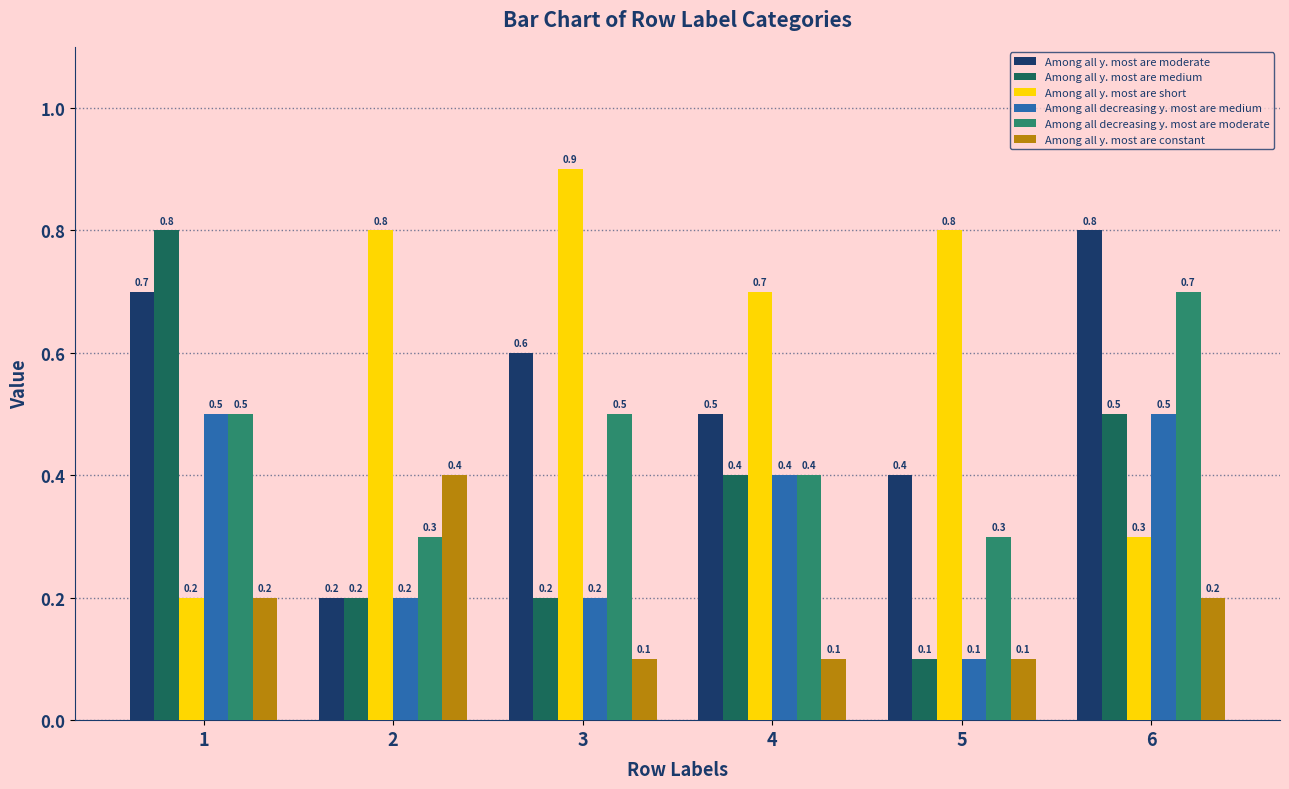

Reading right to left, extract all data points from this chart.

Among all y. most are moderate: 0.8	0.4	0.5	0.6	0.2	0.7
Among all y. most are medium: 0.5	0.1	0.4	0.2	0.2	0.8
Among all y. most are short: 0.3	0.8	0.7	0.9	0.8	0.2
Among all decreasing y. most are medium: 0.5	0.1	0.4	0.2	0.2	0.5
Among all decreasing y. most are moderate: 0.7	0.3	0.4	0.5	0.3	0.5
Among all y. most are constant: 0.2	0.1	0.1	0.1	0.4	0.2